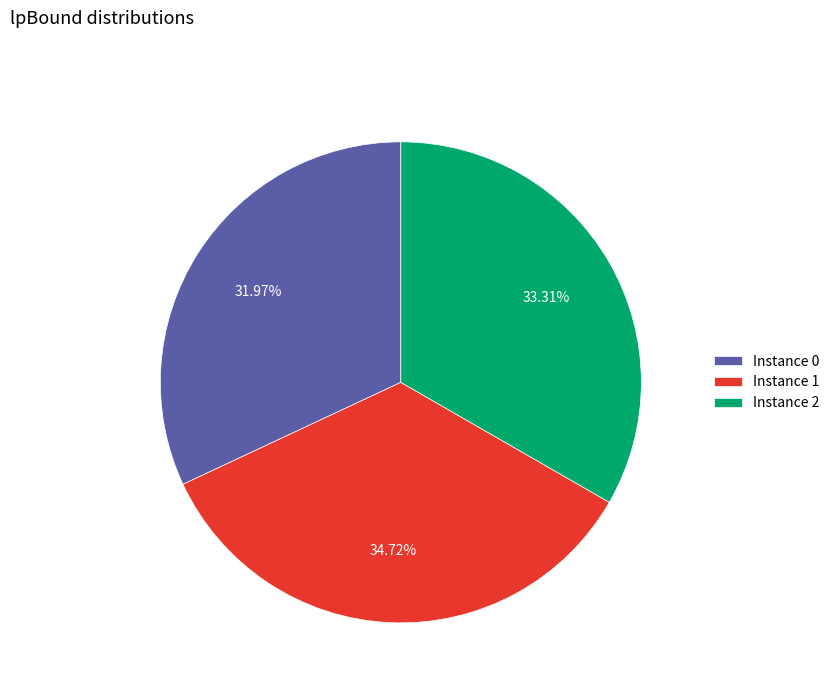

To the nearest percent, what is the average slice percentage?

33%